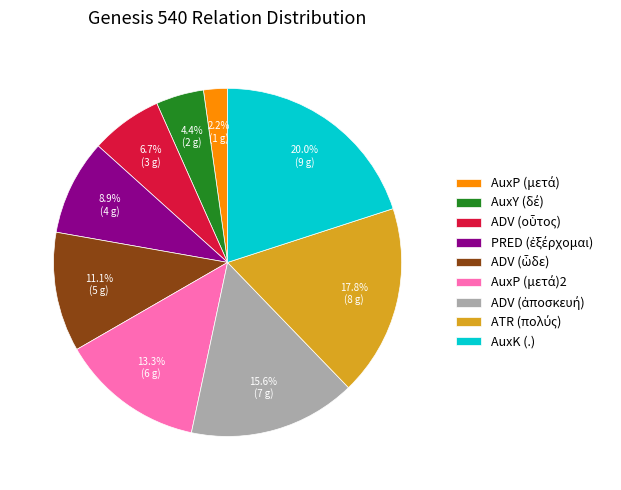

How many slices are in this pie chart?

9